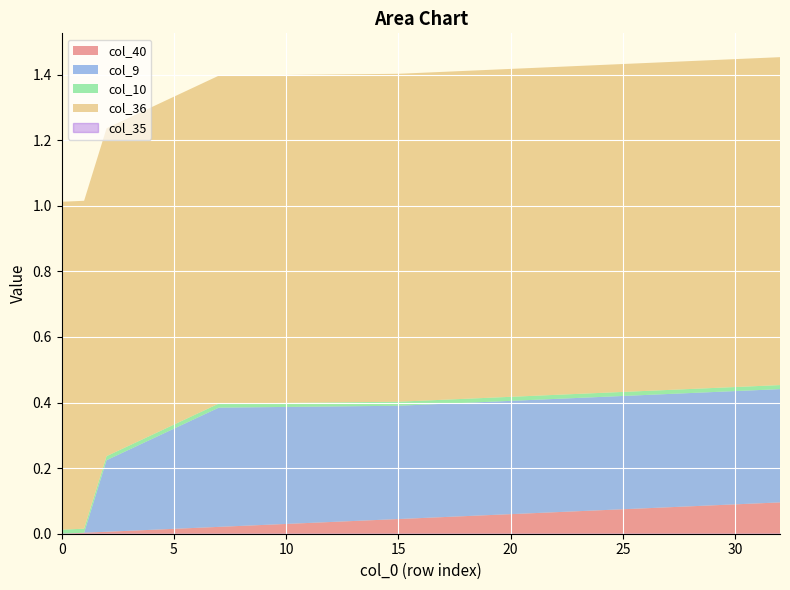

How many intersections are there between col_9 and col_10?

1